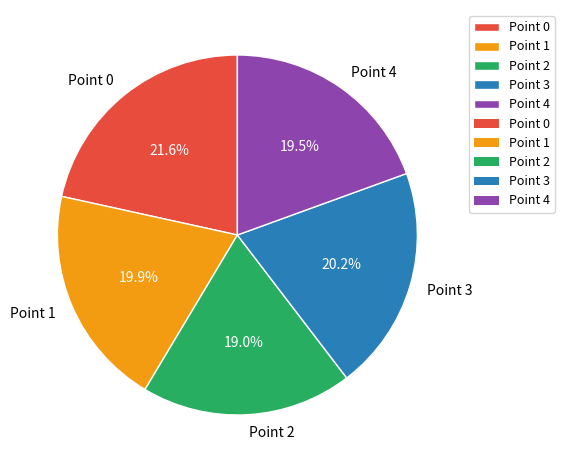

Does any single category account for the majority?

No